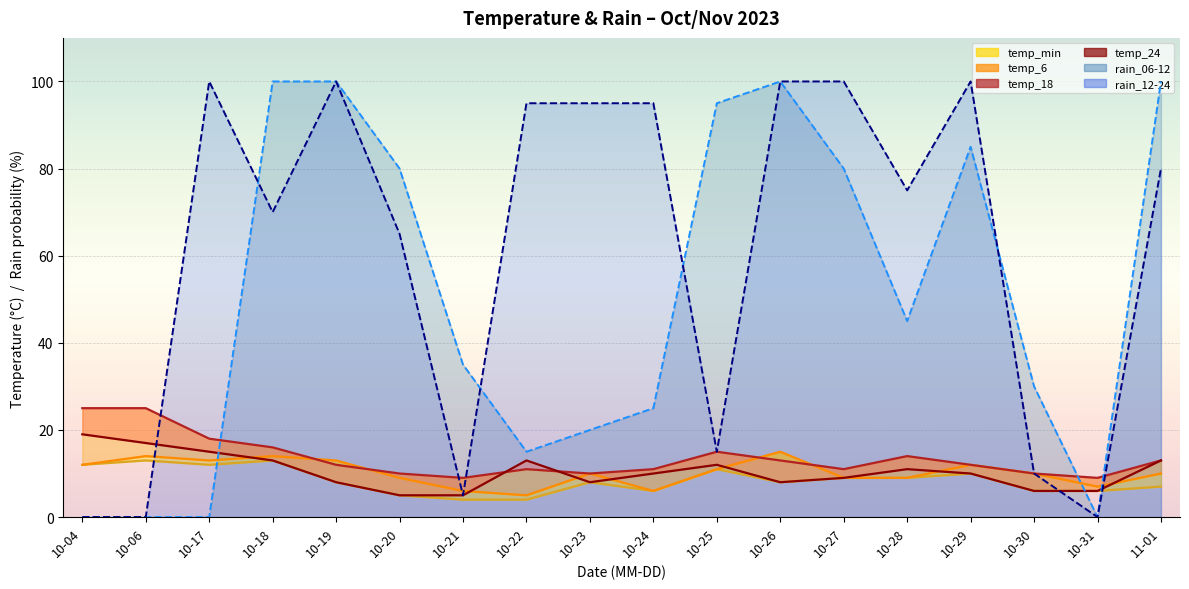

What is the label of the 11th point from the left?

10-25